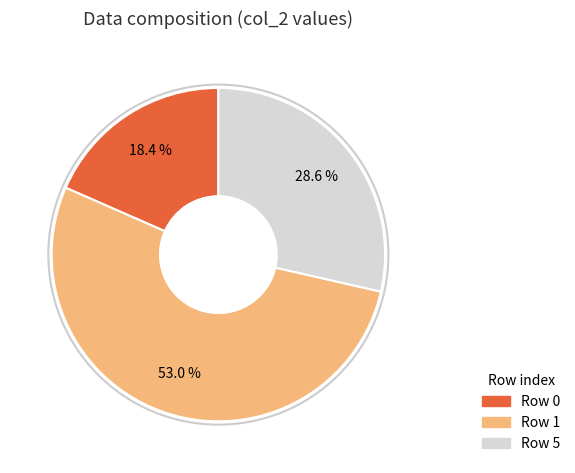

Combined, do Row 5 and Row 1 account for over 50%?

Yes